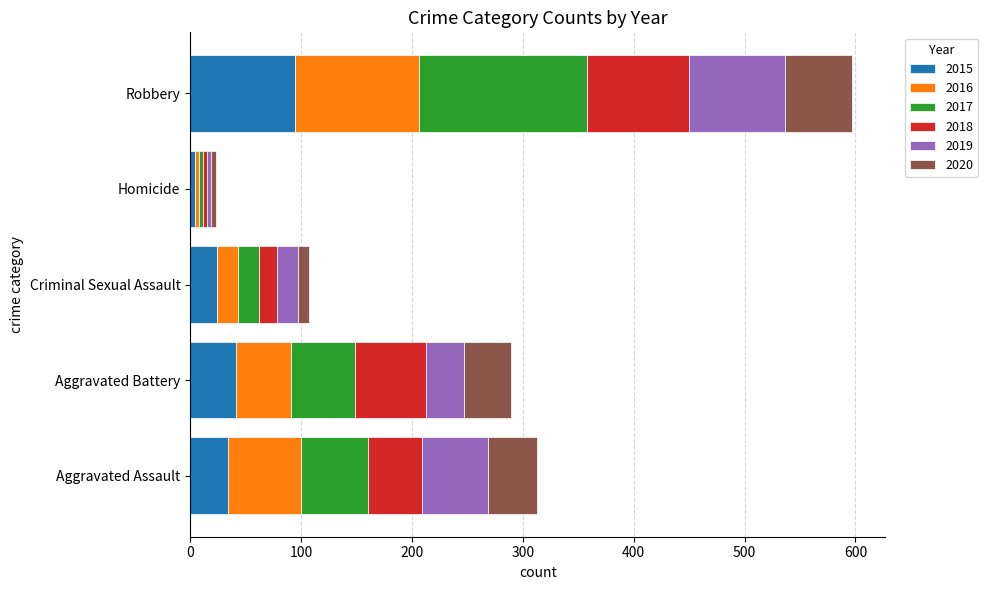

True or false: 2015 has a value of 57 at Aggravated Assault.

False